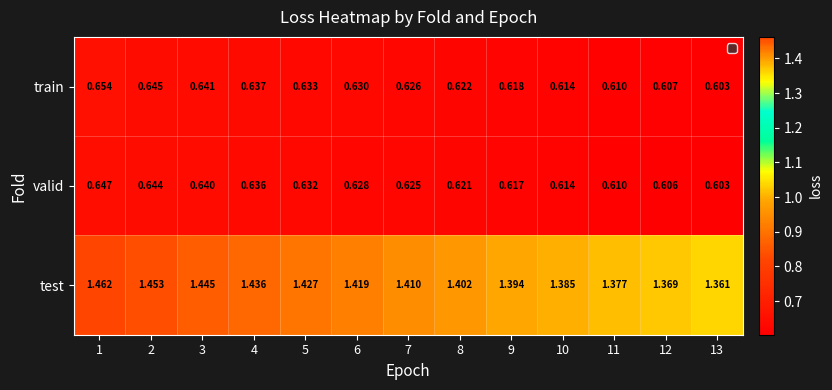

Between 1 and 4, which series saw the biggest shift?

test